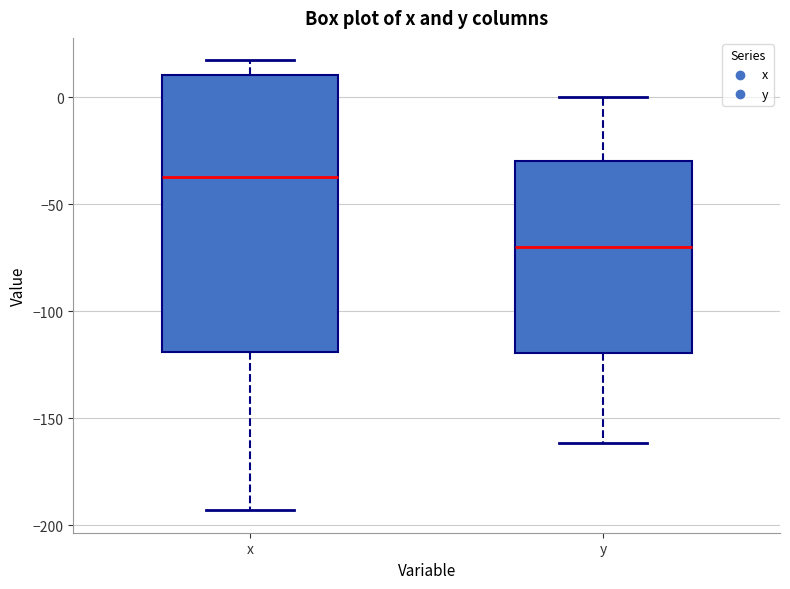

Where is the upper edge of the box for x on the y-axis? The values are not printed on the chart, so give them approximately, as read against the axis.

10